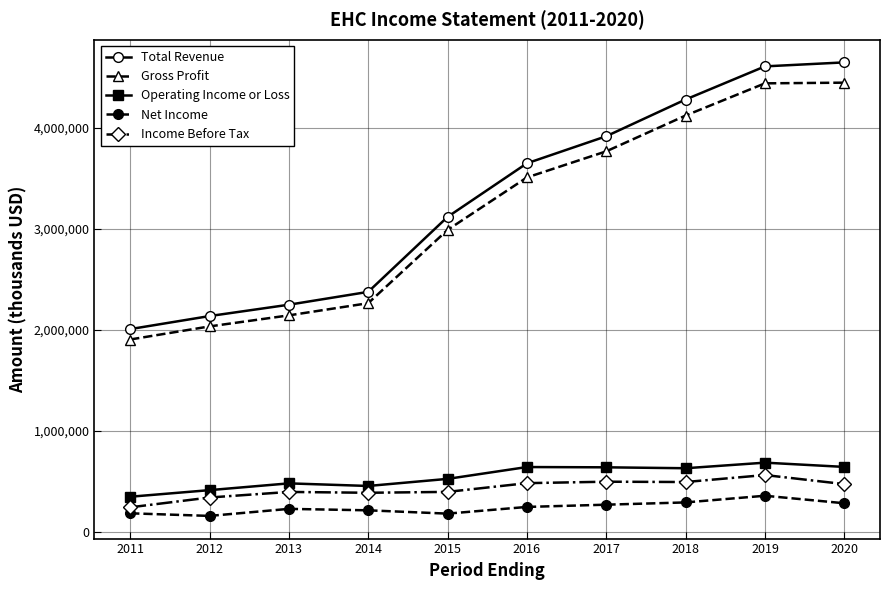

True or false: Income Before Tax and Operating Income or Loss cross at least once.

False